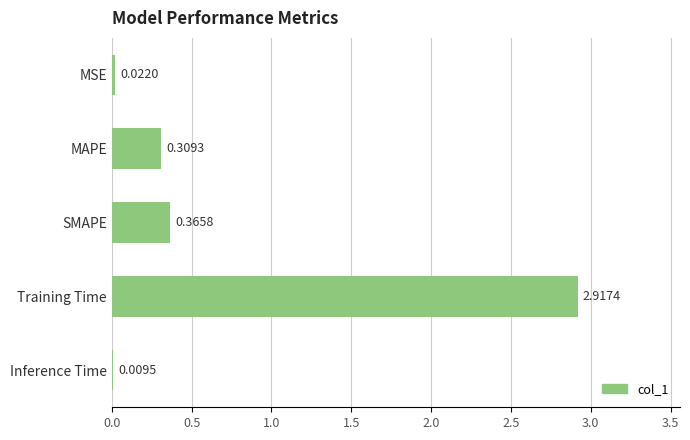

Which label corresponds to the largest value in the chart?

Training Time